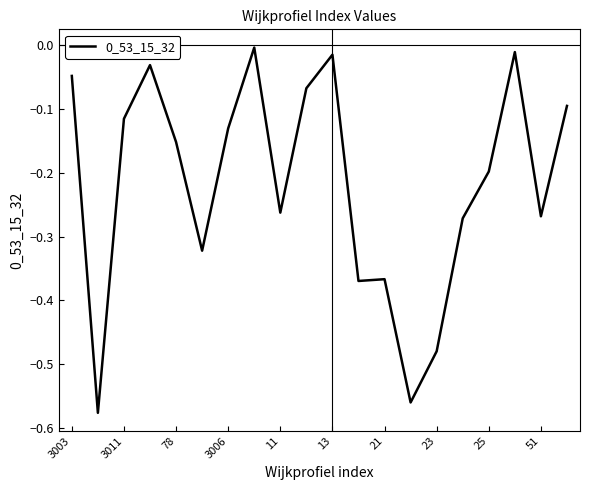

What is the difference between the maximum and minimum values?

0.6